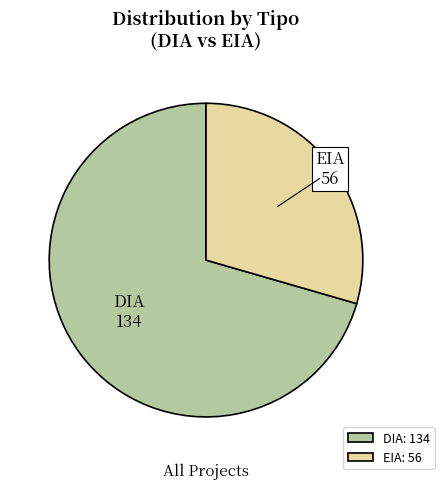

Does DIA account for over 50% of the chart?

Yes